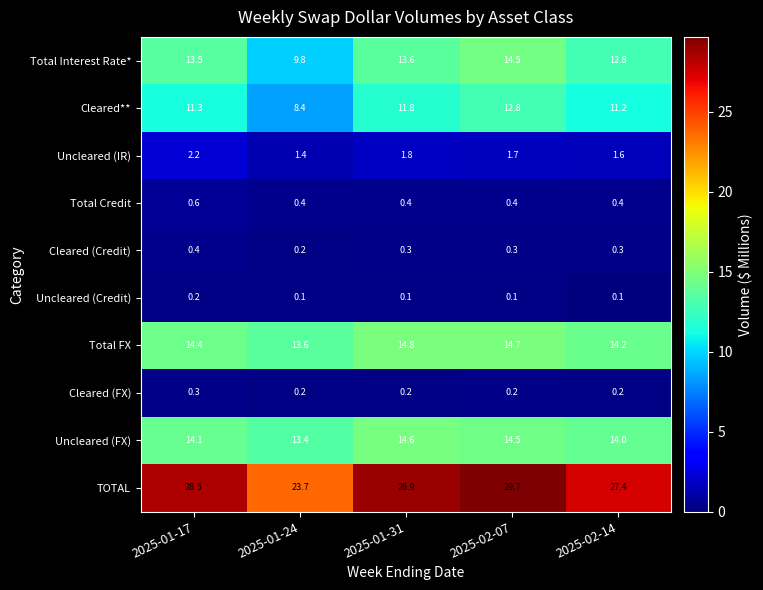

What is the average value of the Cleared (Credit) series?

0.3